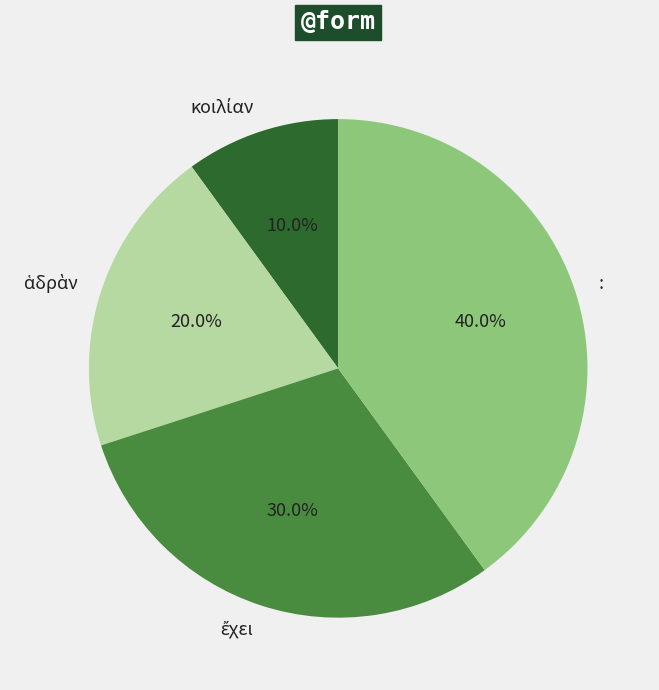

What is the largest slice in the pie chart?

: